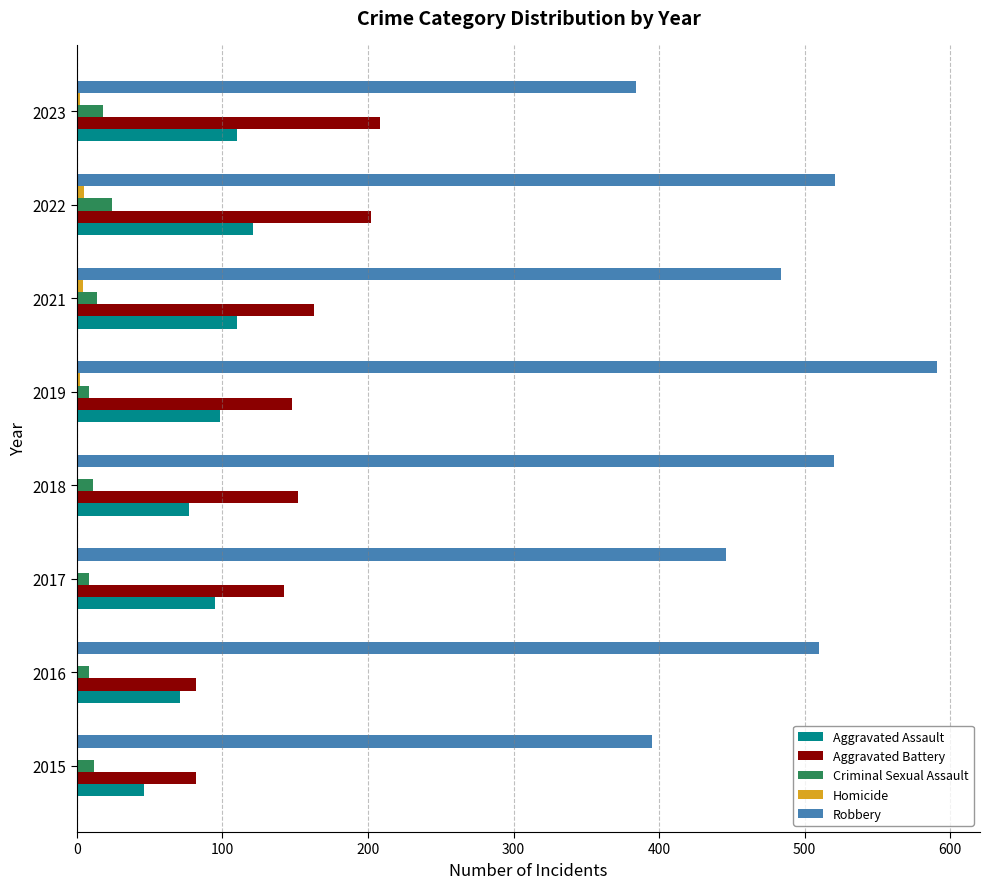

What is the sum of all Criminal Sexual Assault values?

103